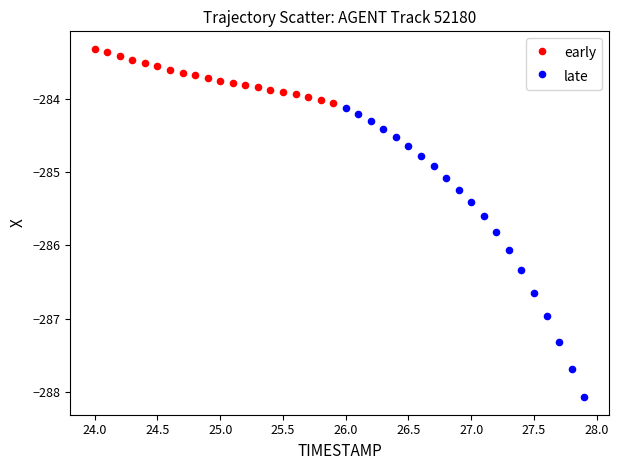

Which series contains the highest Y value?

early